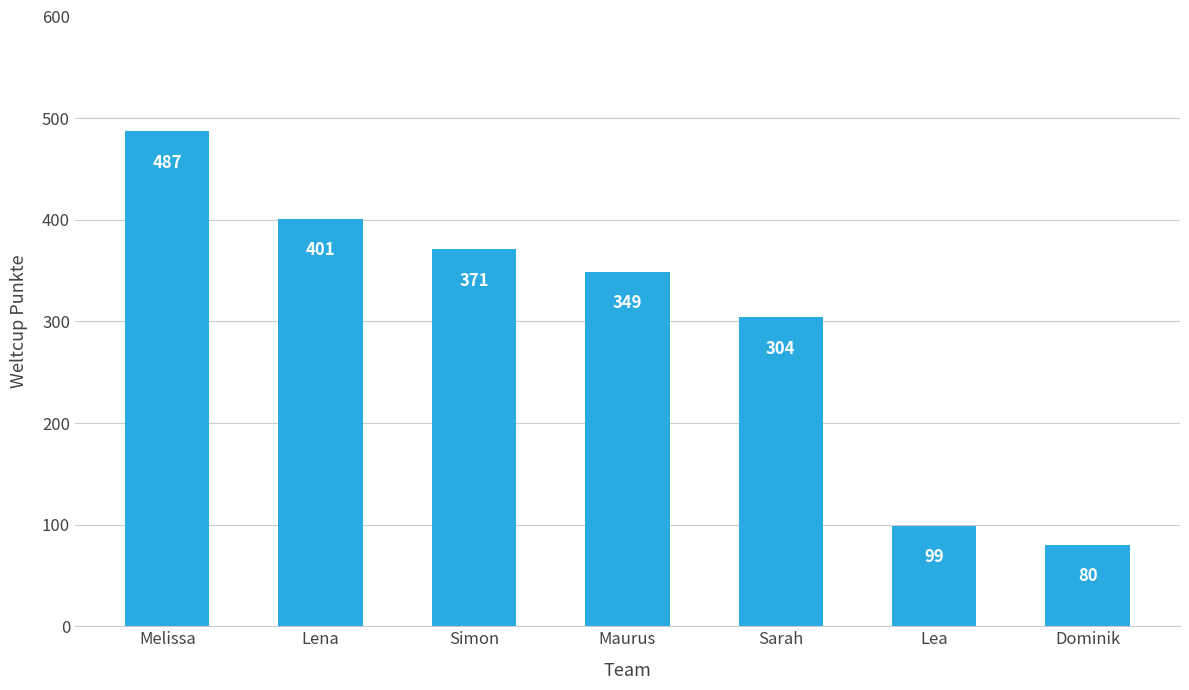

What position from the left is Lea?

6